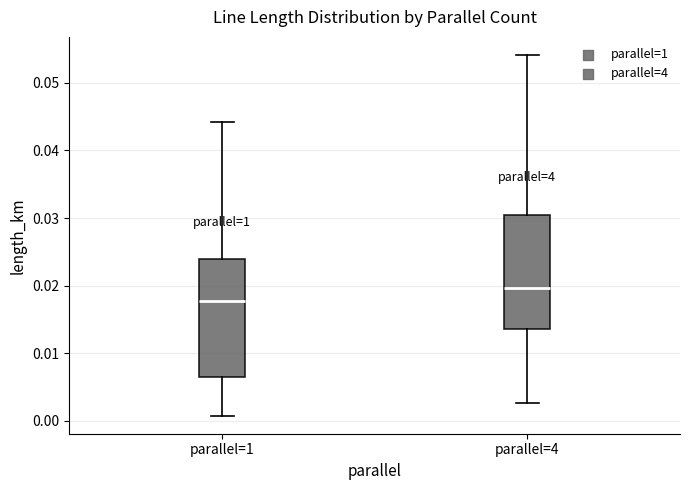

Reading left to right, read every box against the y-axis: the position of its median line, the range the box covers, and the ends of its whiskers. The values are not printed on the chart, so give them approximately, as read against the axis.

parallel=1: median 0.018, box 0.006 to 0.024, whiskers 0.001 to 0.044
parallel=4: median 0.020, box 0.014 to 0.031, whiskers 0.003 to 0.054